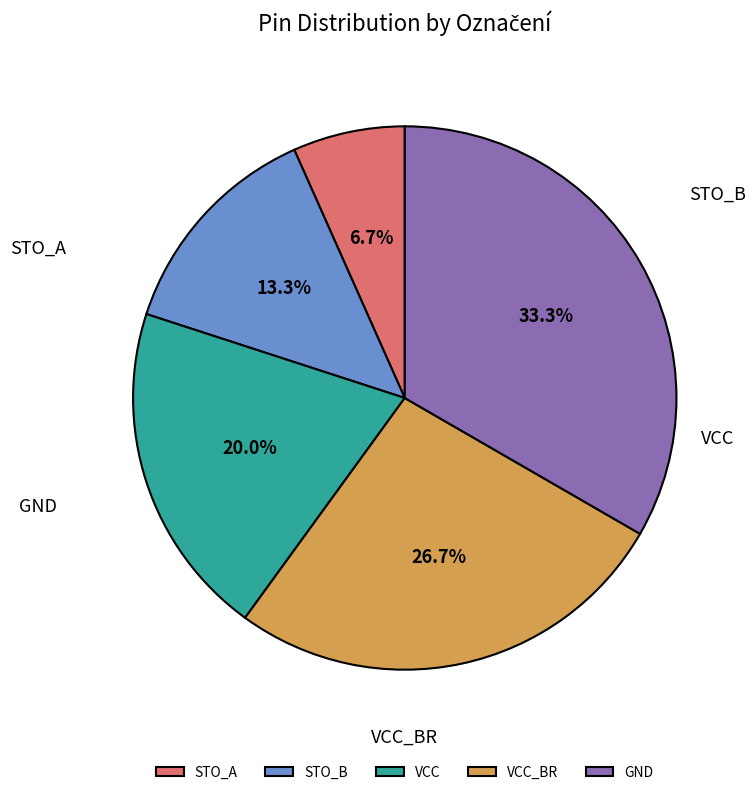

Does VCC account for over 50% of the chart?

No